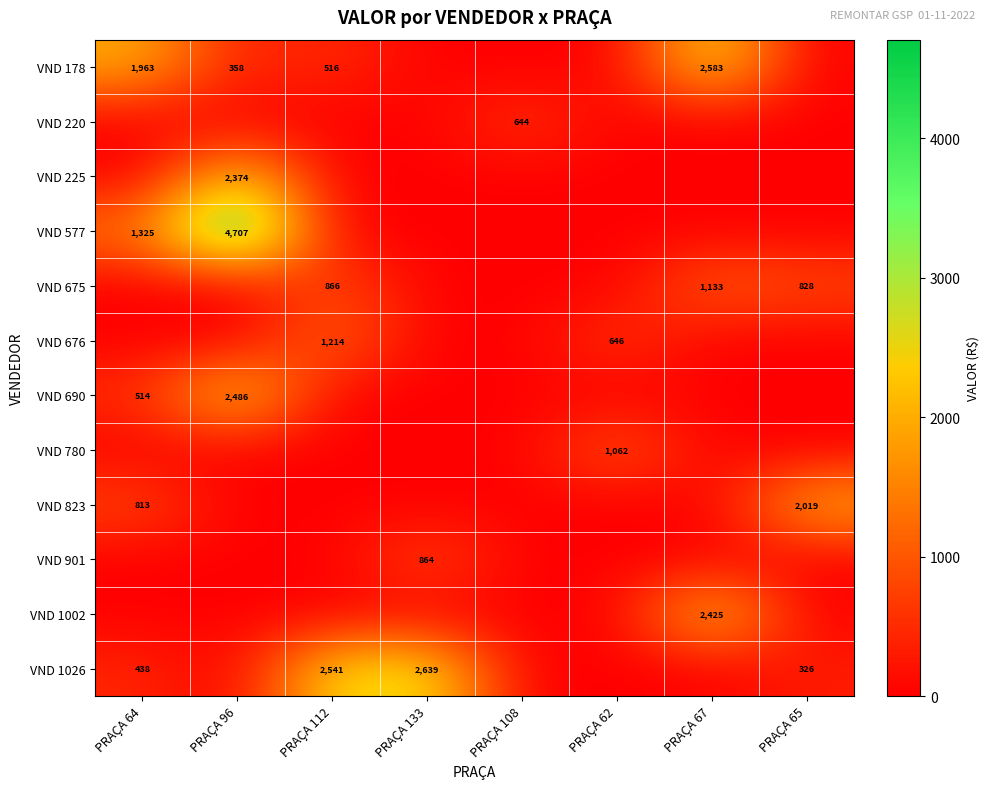

The VND 1026 series shows 281 at PRAÇA 64. True or false?

False